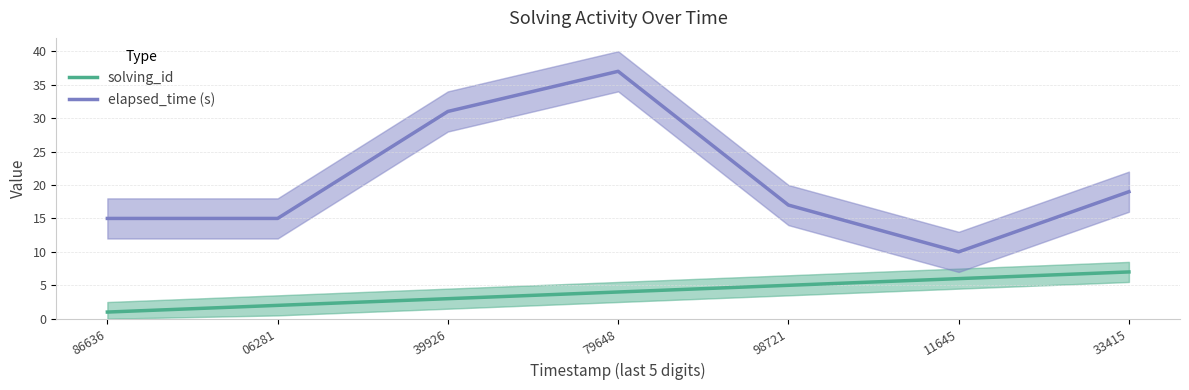

Reading right to left, transcribe all the data shown in this chart.

solving_id: 33415=7	11645=6	98721=5	79648=4	39926=3	06281=2	86636=1
elapsed_time (s): 33415=19	11645=10	98721=17	79648=37	39926=31	06281=15	86636=15